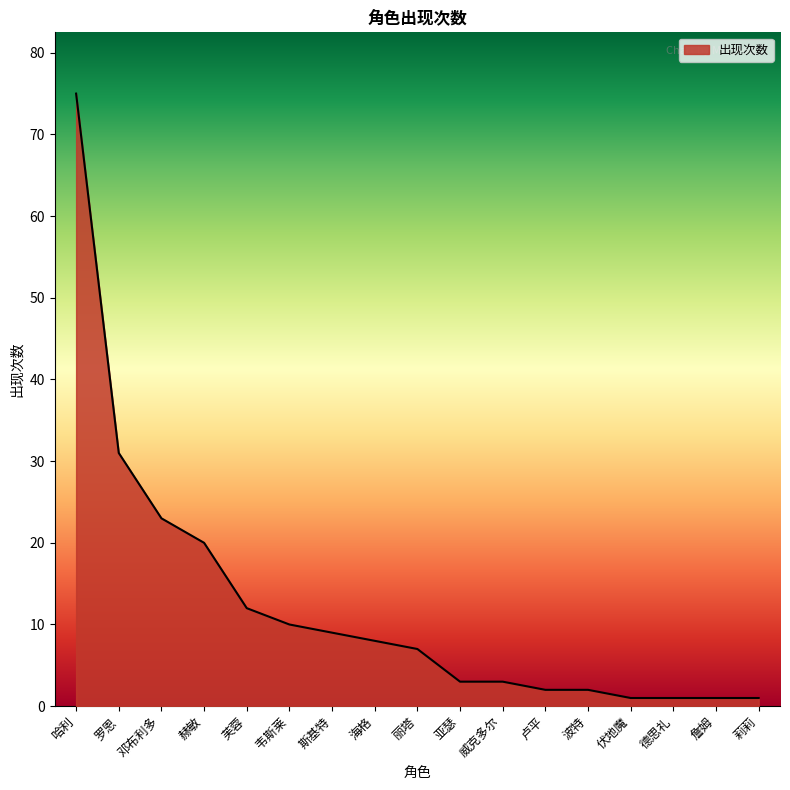

The chart shows a value of 3 at 斯基特. True or false?

False